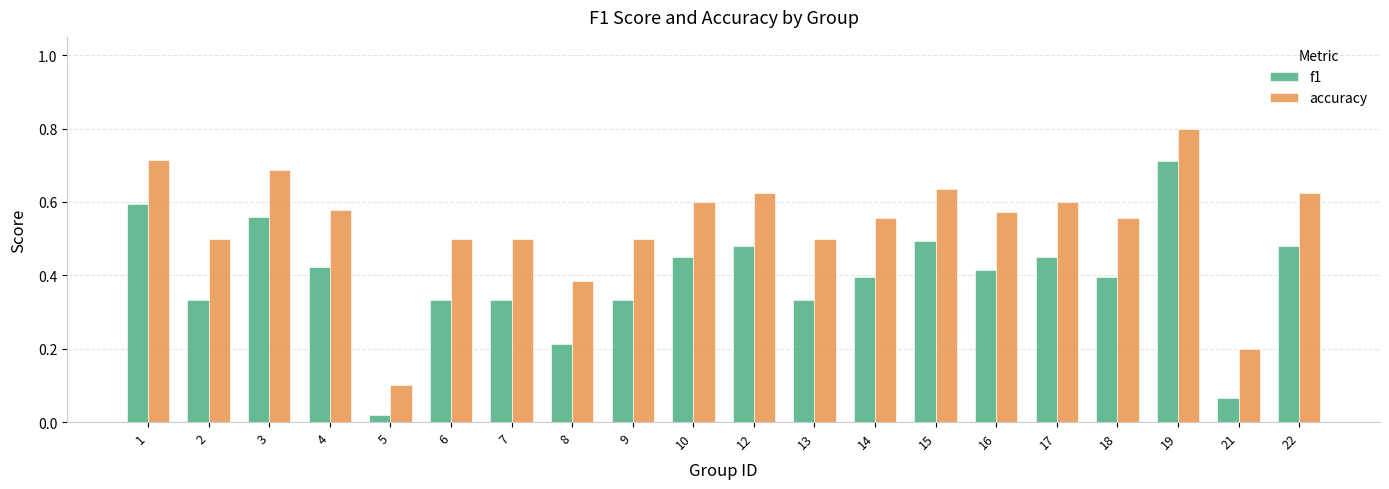

Between 1 and 6, which series saw the biggest shift?

f1